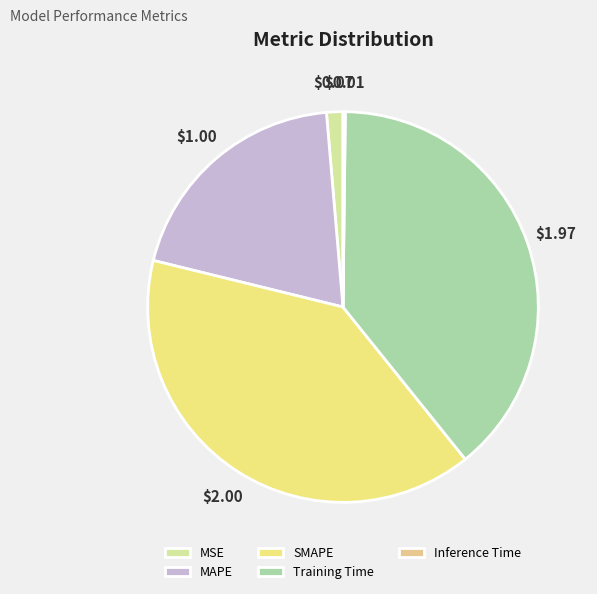

What percentage is NOT represented by SMAPE?

60.4%